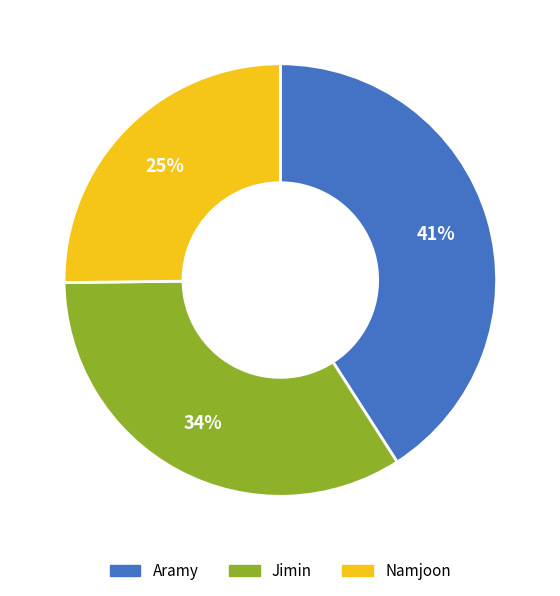

How many segments does this pie chart have?

3